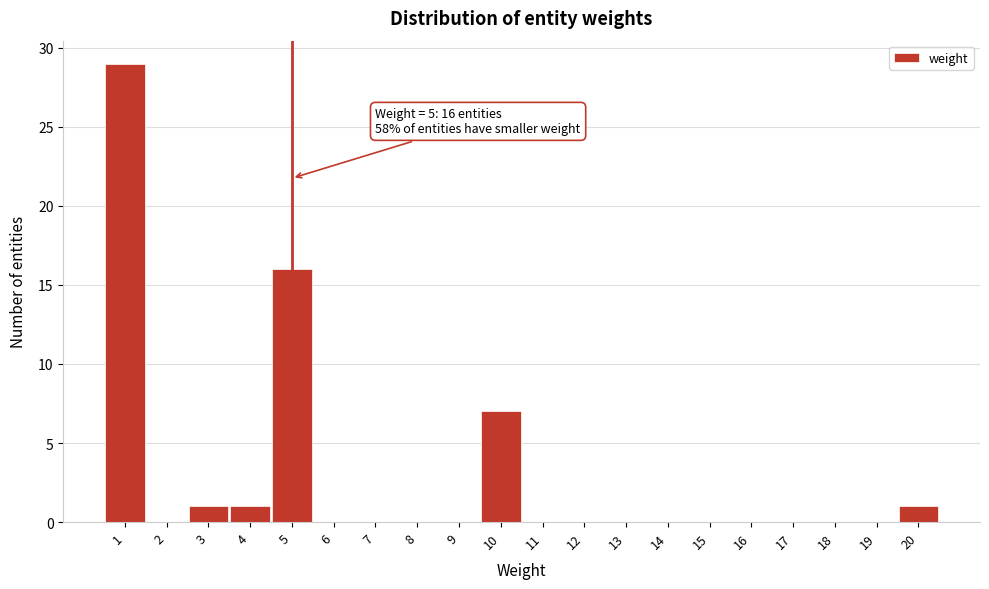

Which range on the x-axis has the tallest bar?

0.5 to 1.5